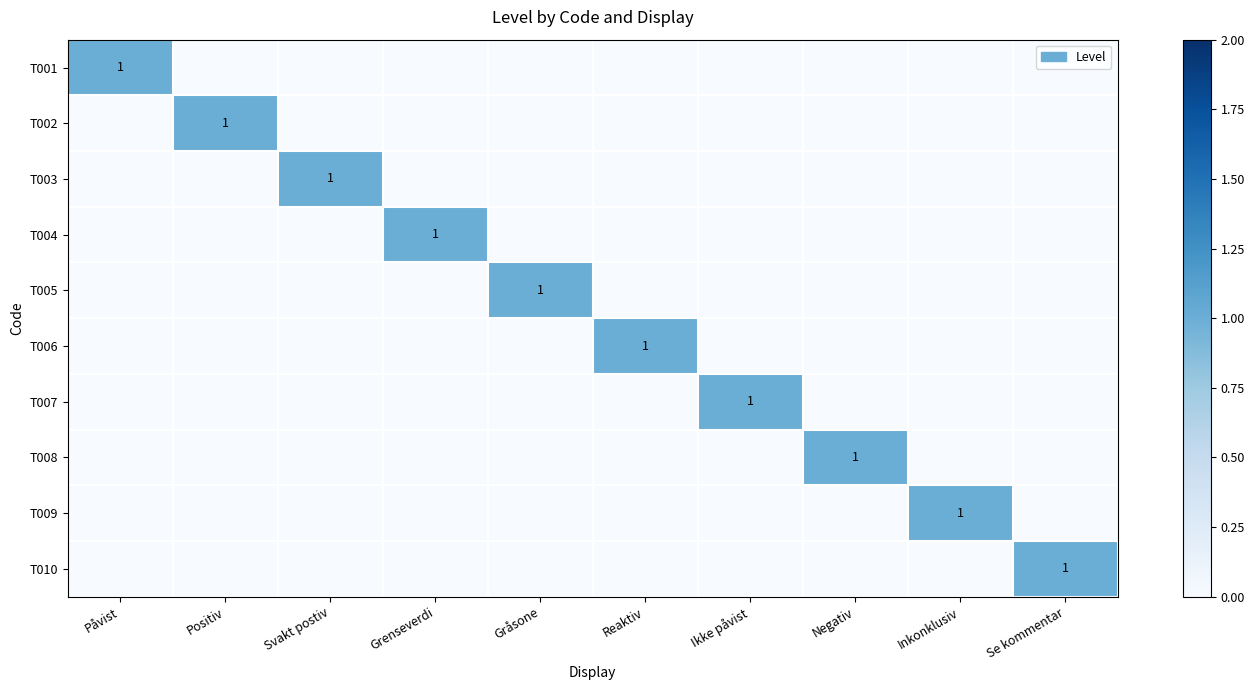

What is the sum of all T006 values?

1